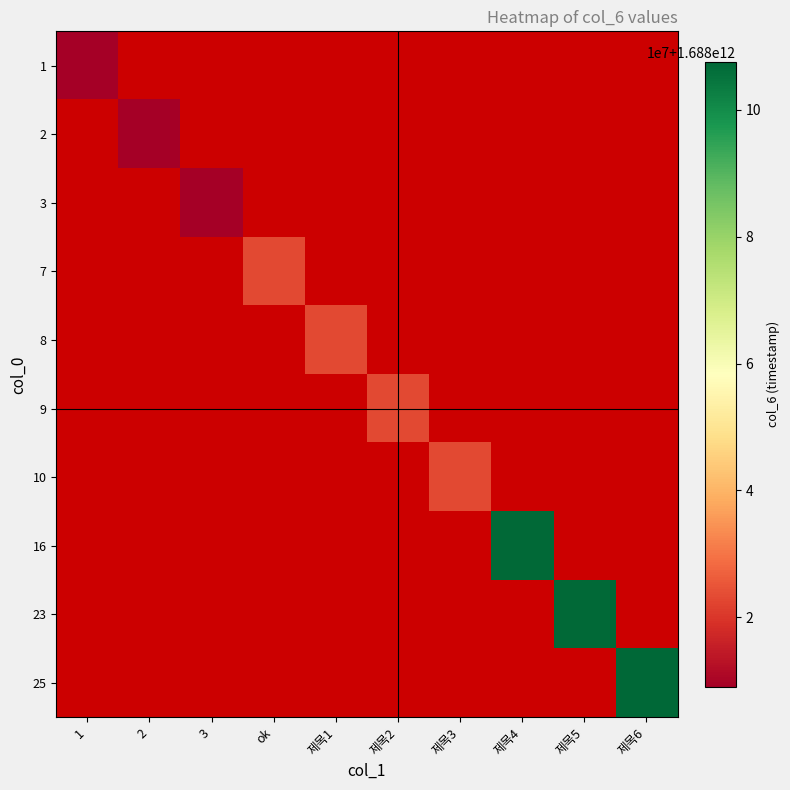

At how many categories does at least one series exceed 1688020172850?

7